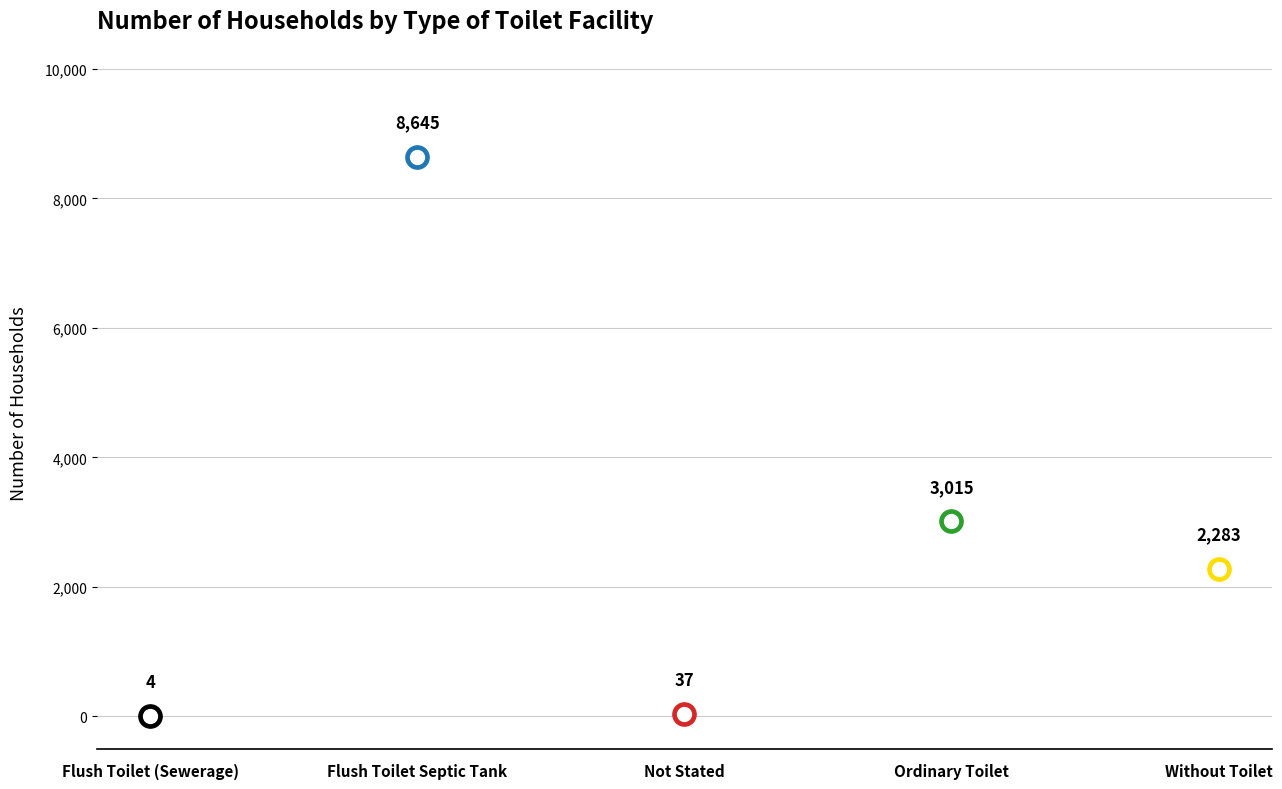

Approximately how many times larger is the value at Flush Toilet (Sewerage) compared to Not Stated?

0.1